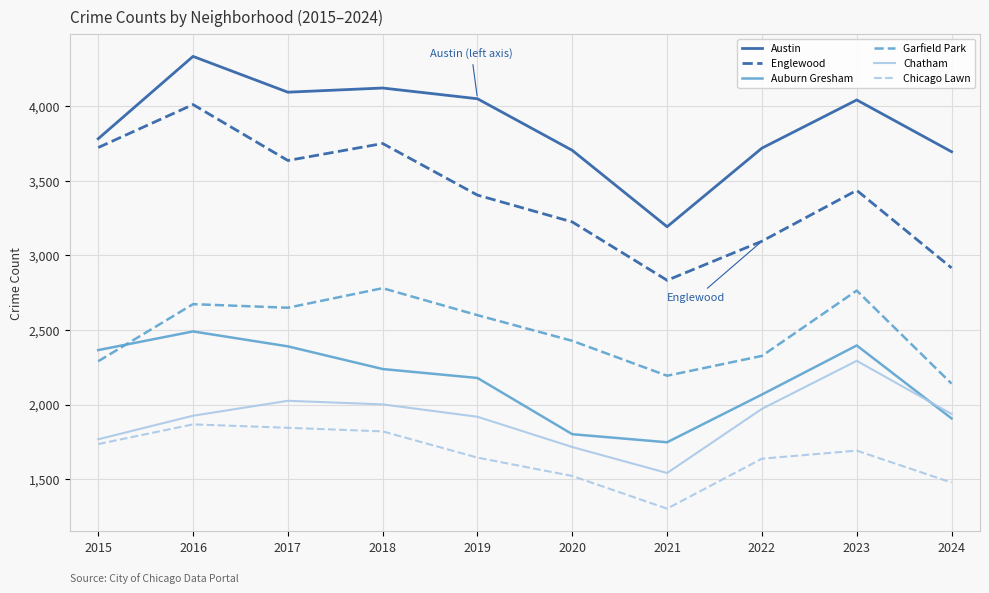

Which series has the widest spread of values?

Englewood